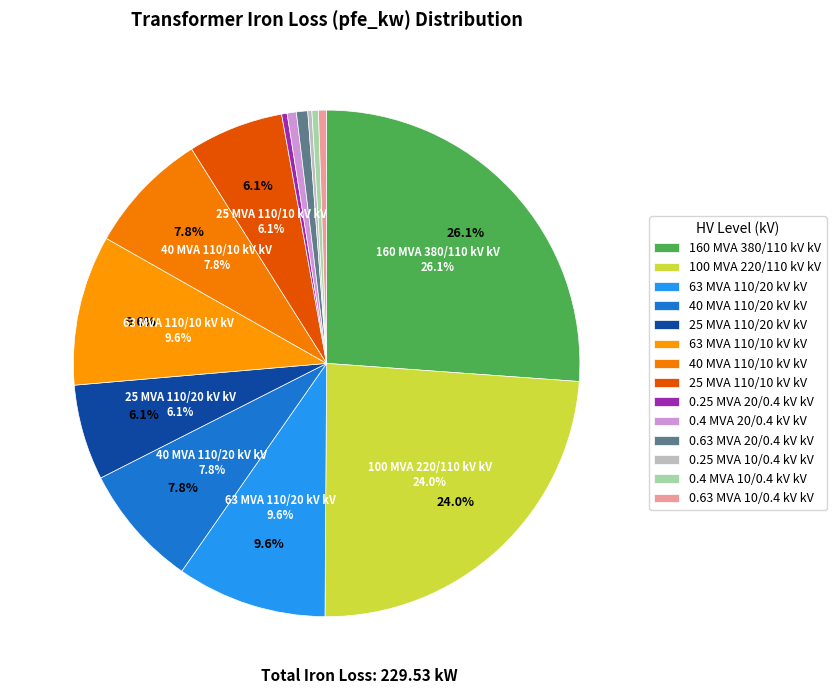

To the nearest percent, what is the average slice percentage?

7%